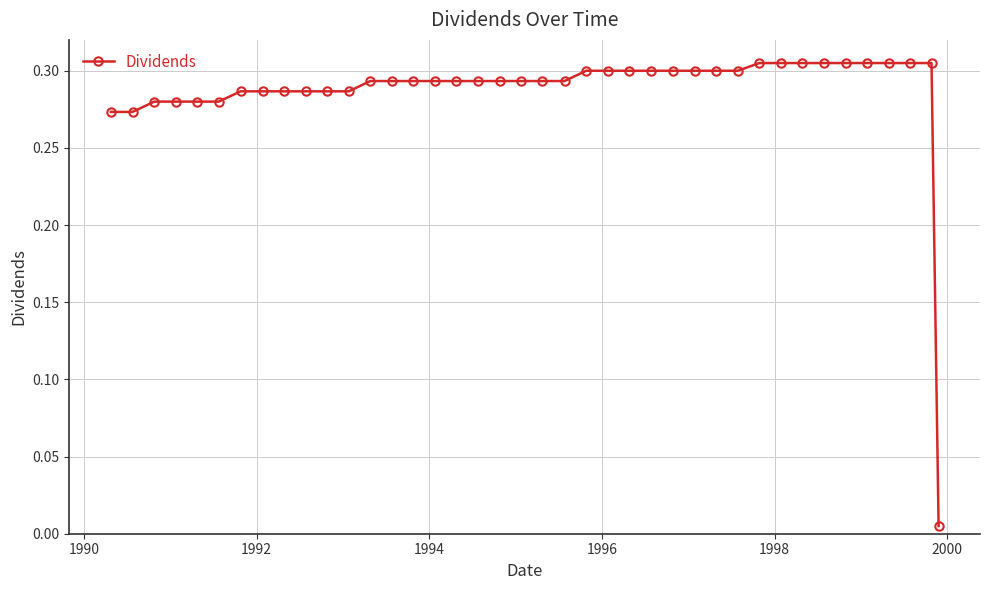

True or false: the data has more than 1 interior local peaks.

False